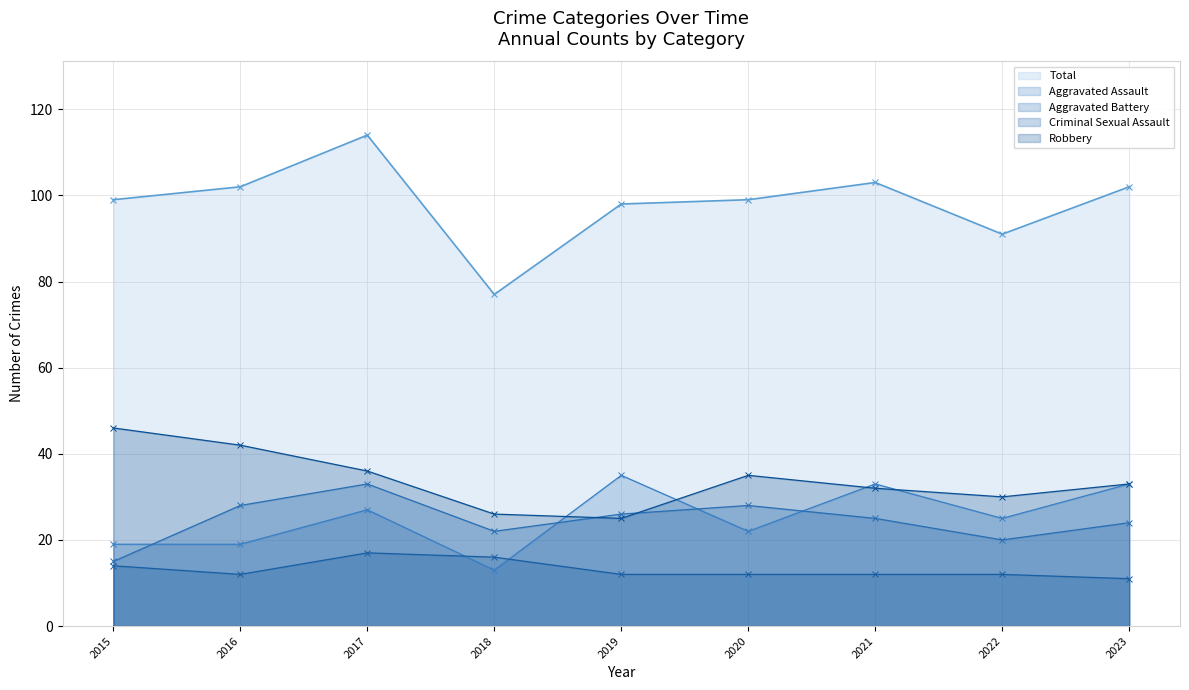

What is the value of the Robbery point at the 5th from the left?

25